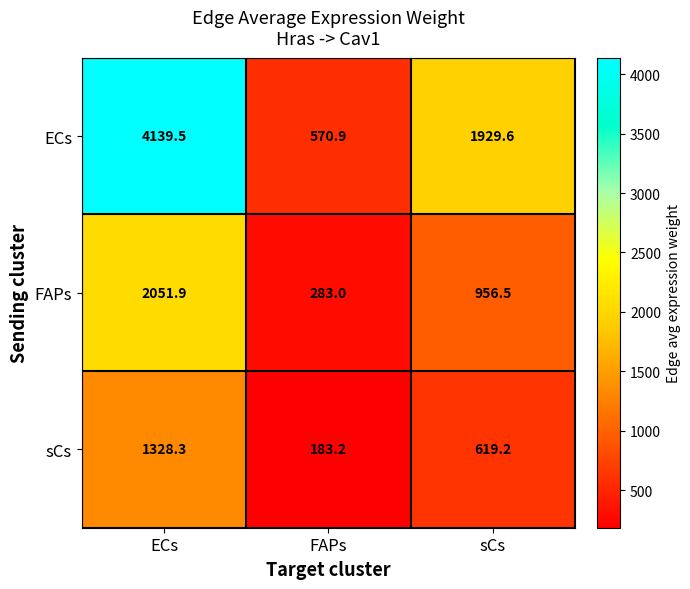

Which series has the largest total across all categories?

ECs